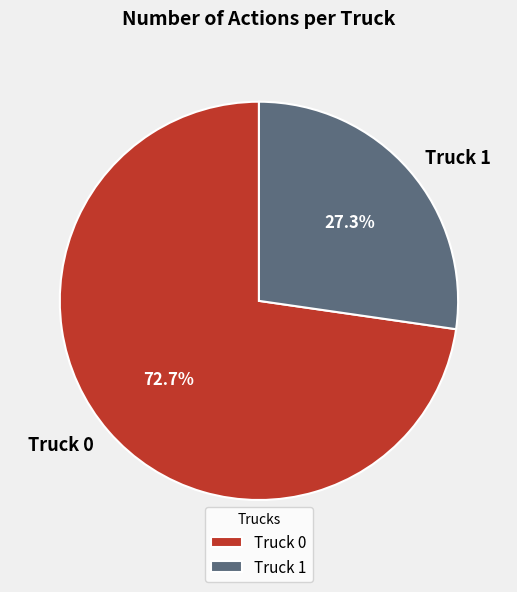

Which has a higher value, Truck 1 or Truck 0?

Truck 0